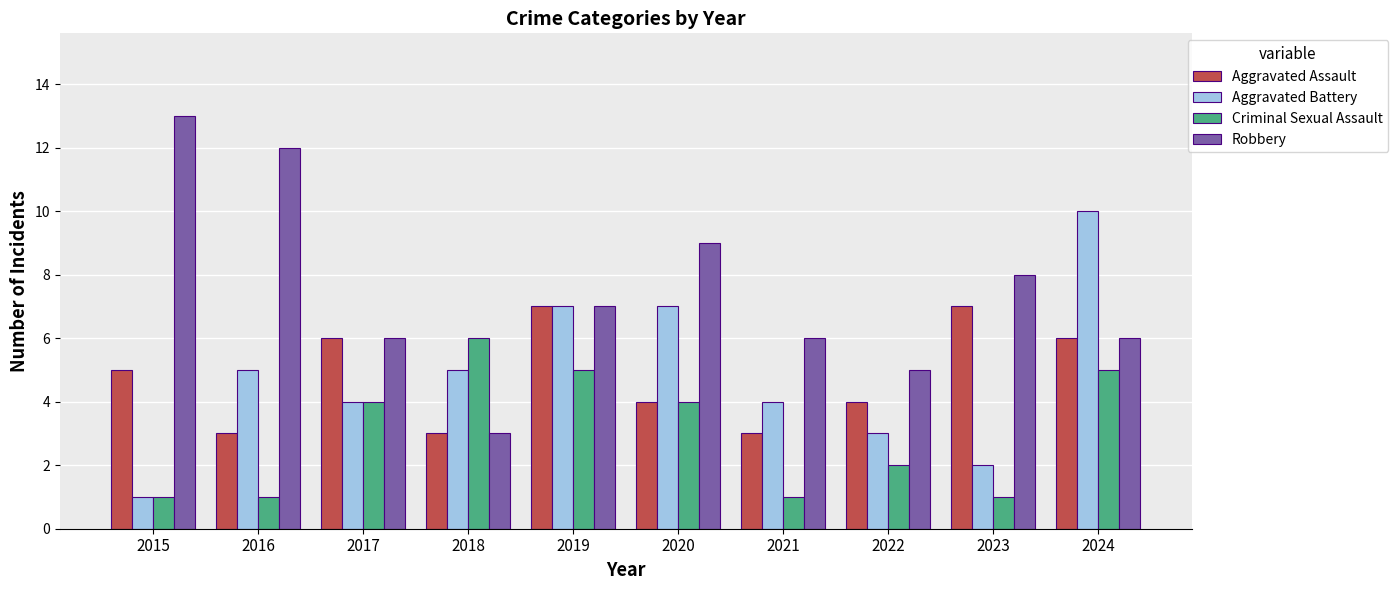

Which category has the highest value across all series?

2015